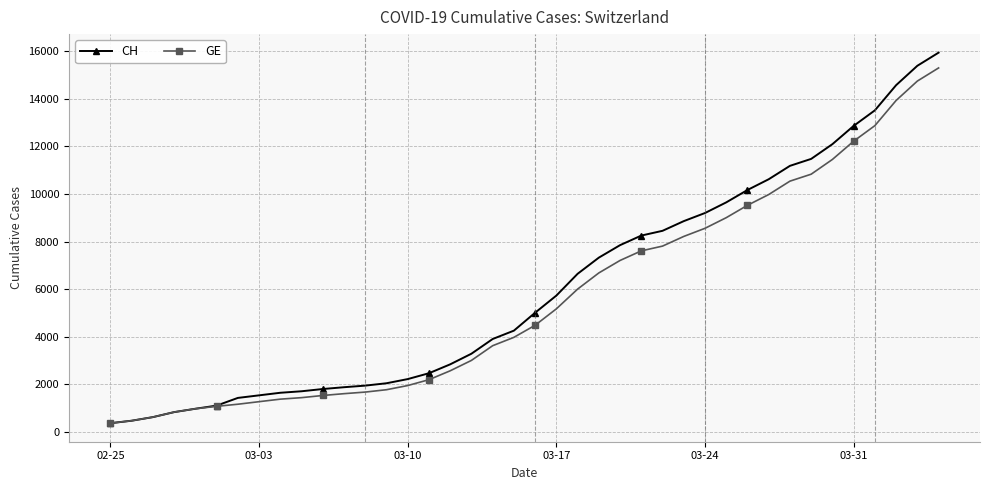

What is the maximum value for CH?

15926